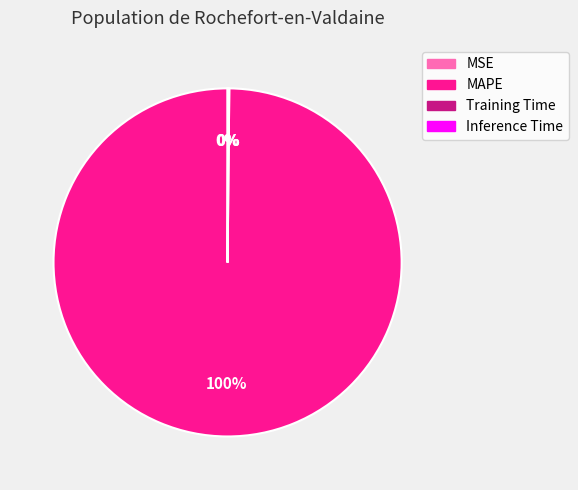

What is the largest slice in the pie chart?

MAPE